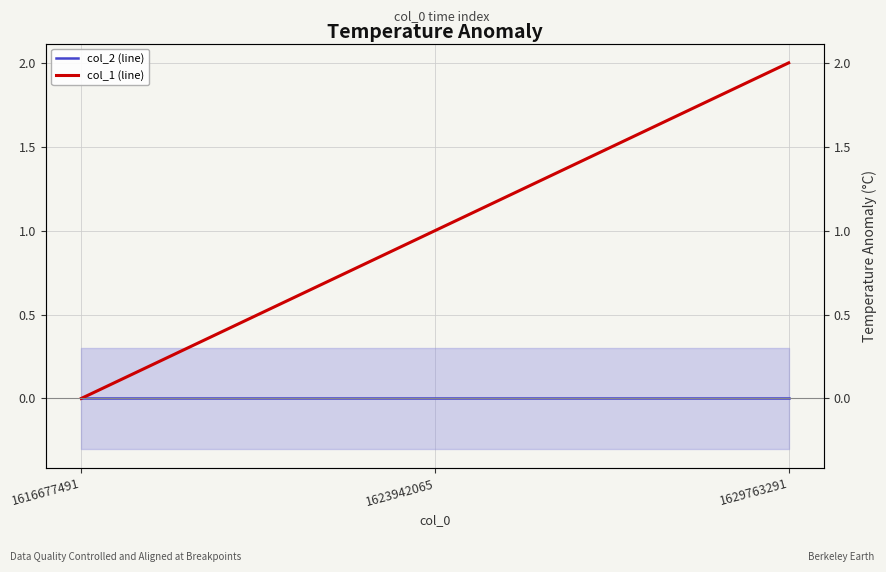

At which label does col_1 (line) first exceed 1?

1629763291